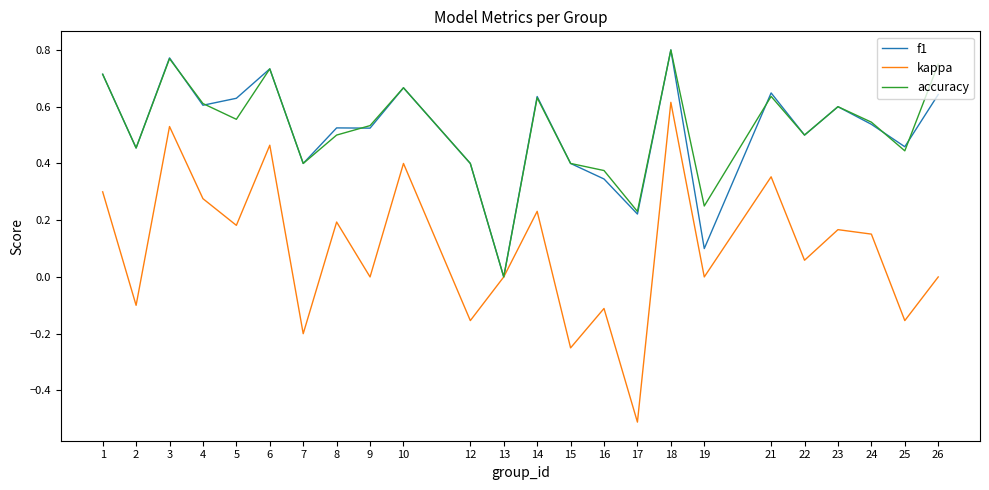

Is the value of kappa at 4 greater than the value of accuracy at 23?

No